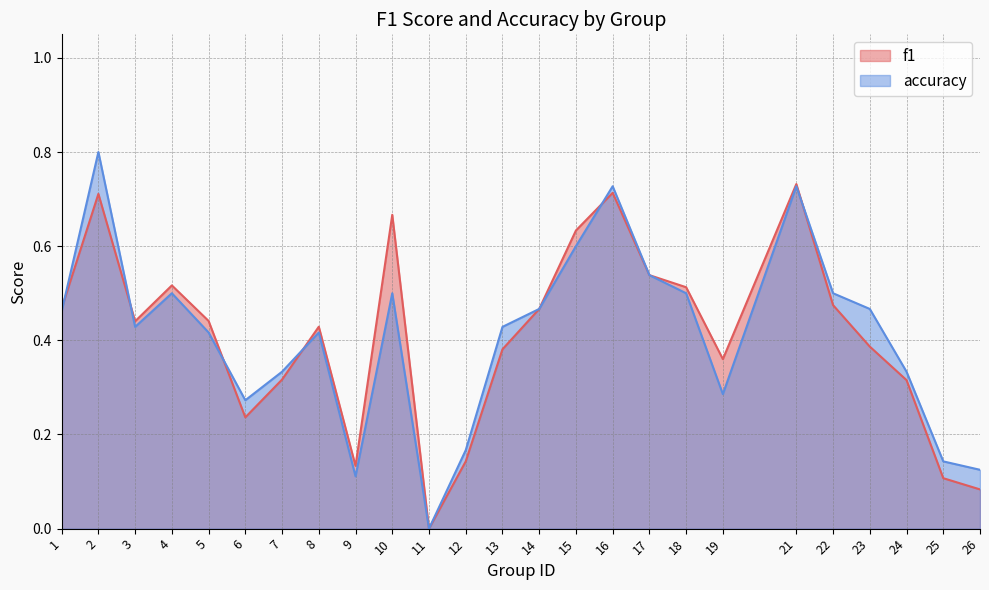

What is the highest value of the f1 series?

0.7